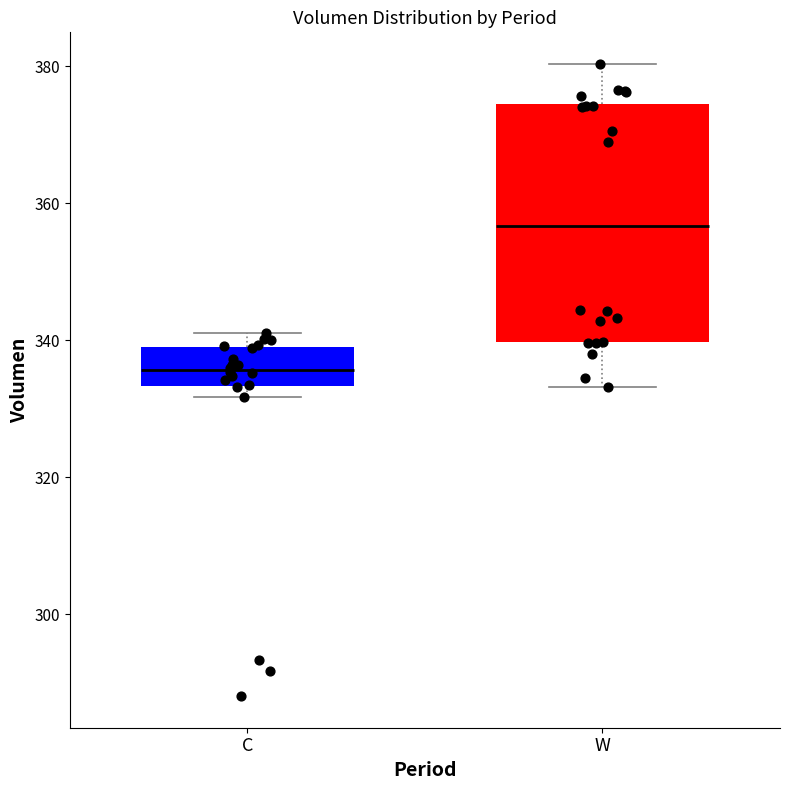

Reading left to right, transcribe this box plot: for each box, give where its median line is, the range the box spans, and where its two whiskers end, as read against the y-axis. The values are not printed on the chart, so give them approximately, as read against the axis.

C: median 336, box 334 to 340, whiskers 332 to 342
W: median 356, box 340 to 374, whiskers 334 to 380